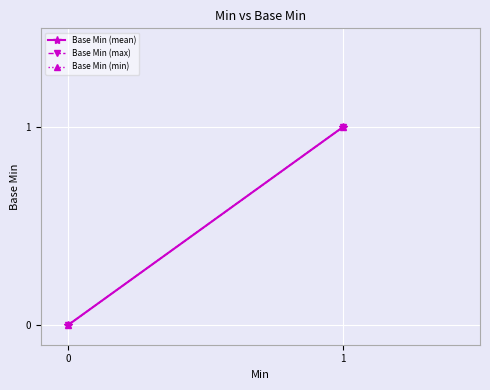

Which series has the largest total across all categories?

Base Min (mean)